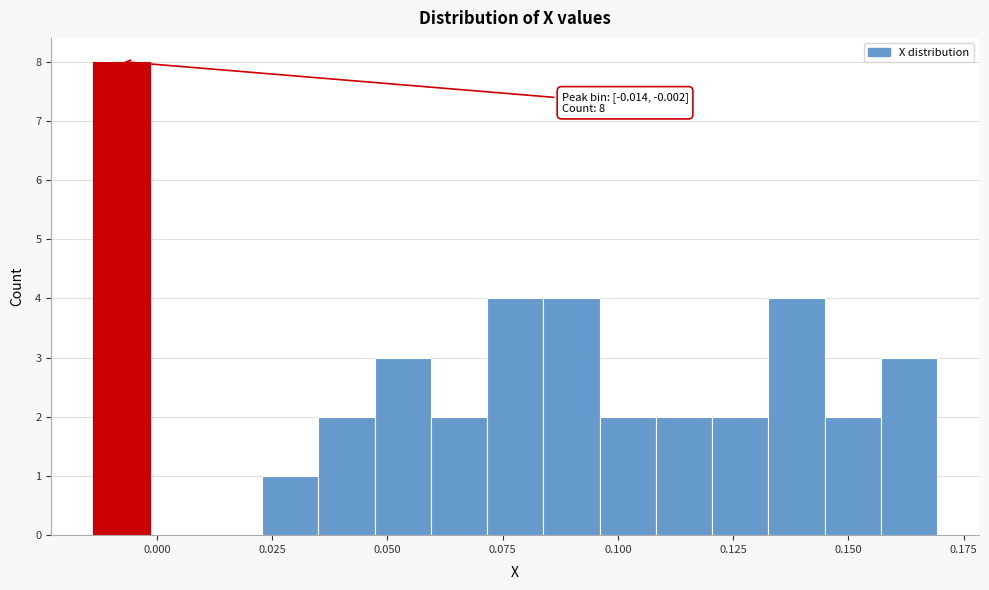

Read against the x-axis, roughly where is the centre of the tallest bar?

-0.010